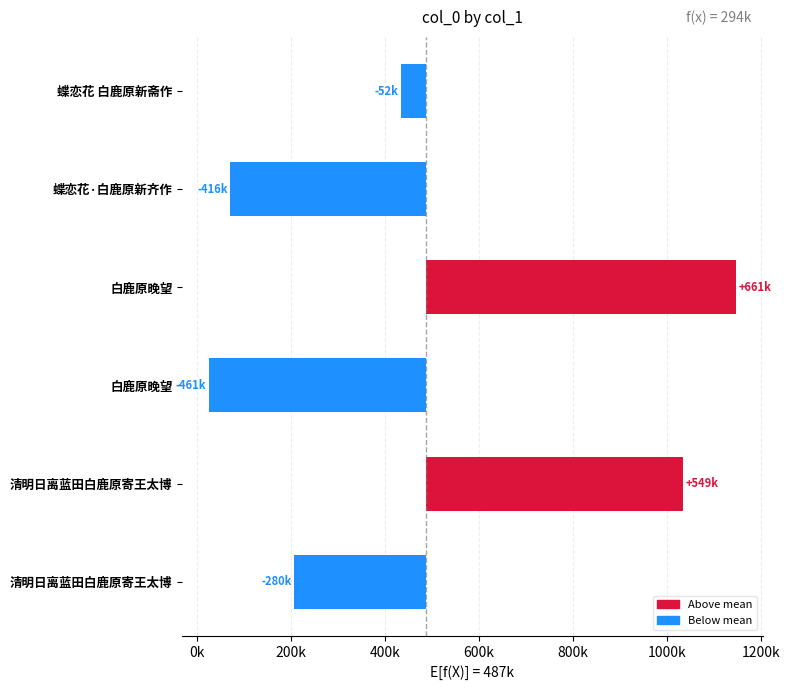

Reading left to right, what are all the values shown in this chart?

-280012.2	548793.8	-461429.2	661312.8	-416228.2	-52437.2